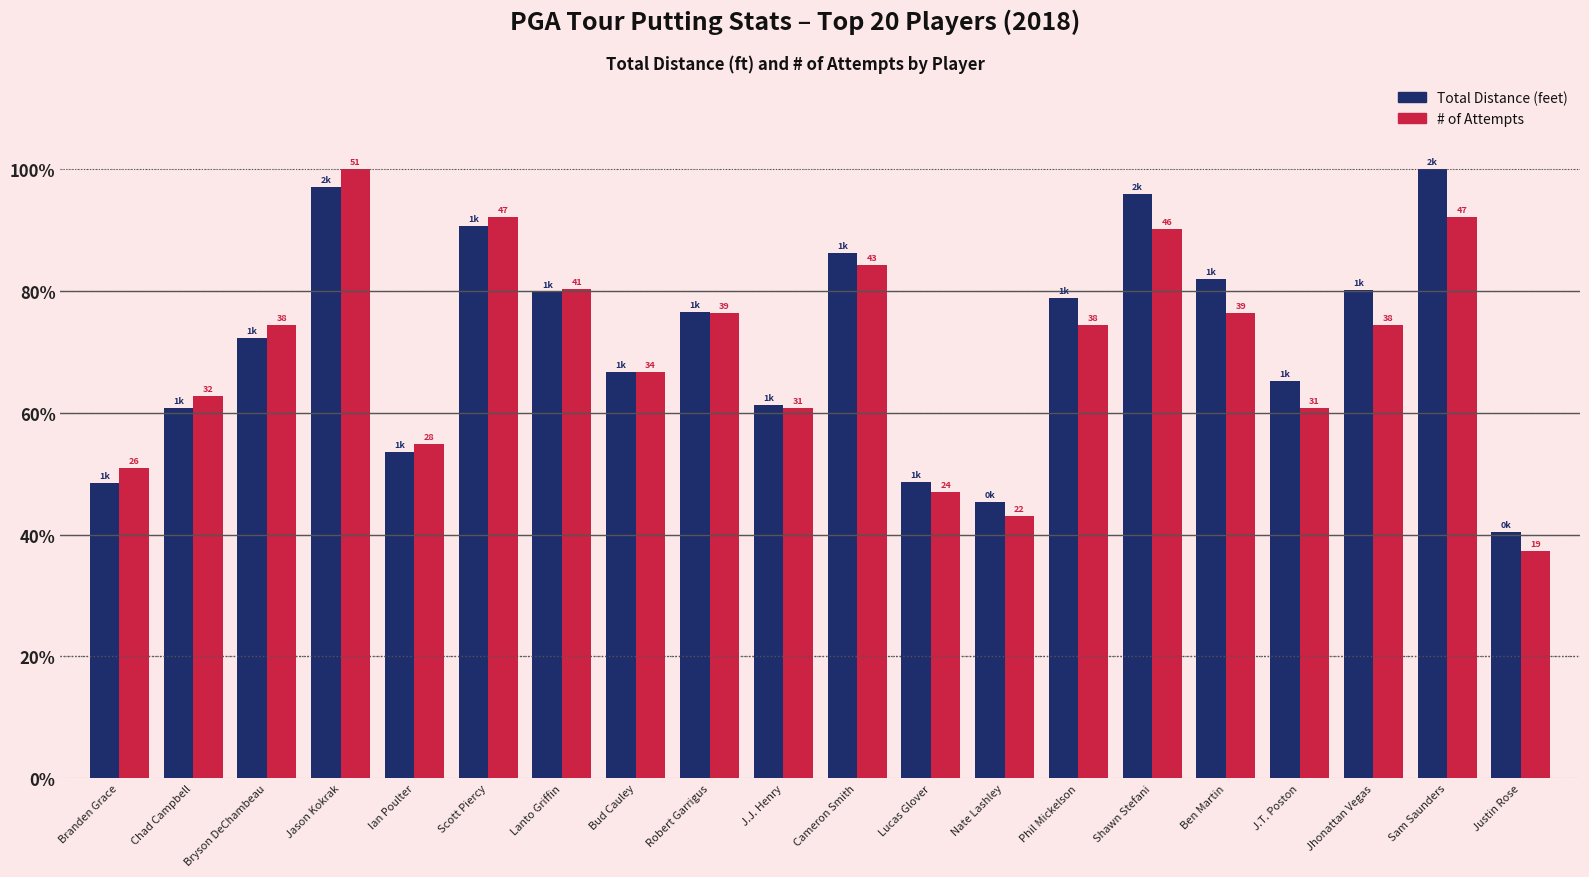

Does the chart contain any negative values?

No